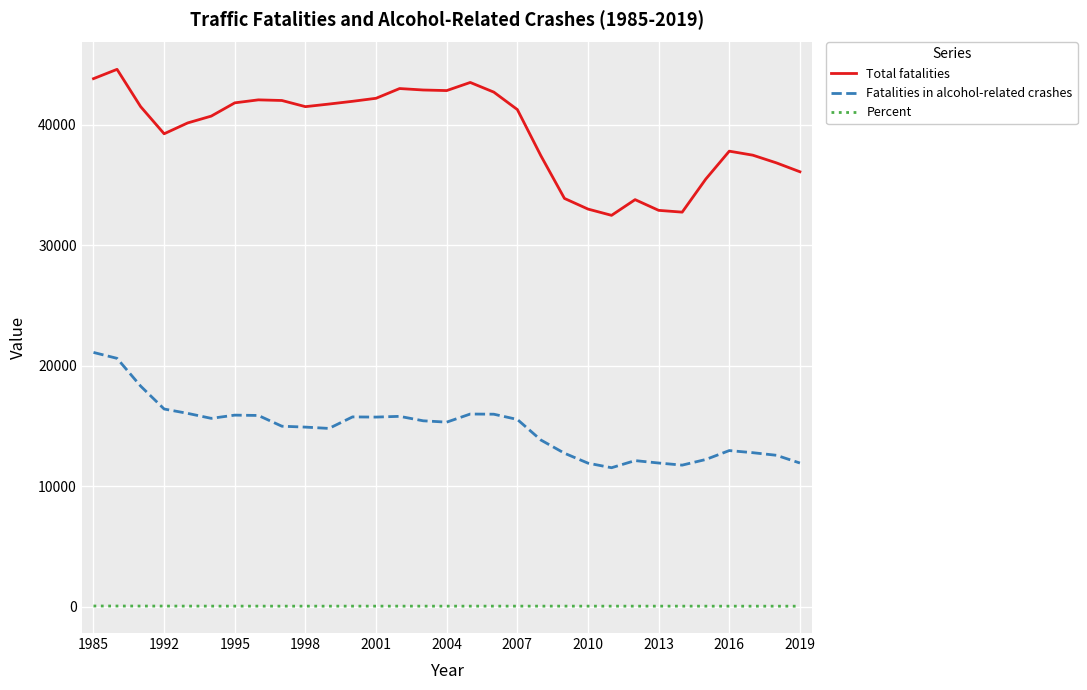

What is the maximum value for Total fatalities?

44599.0